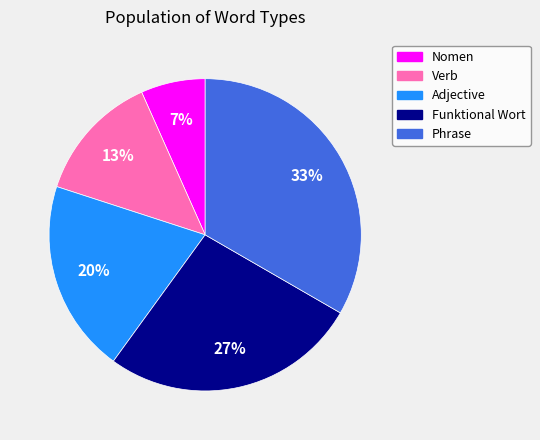

The Funktional Wort slice represents 14% of the pie. True or false?

False